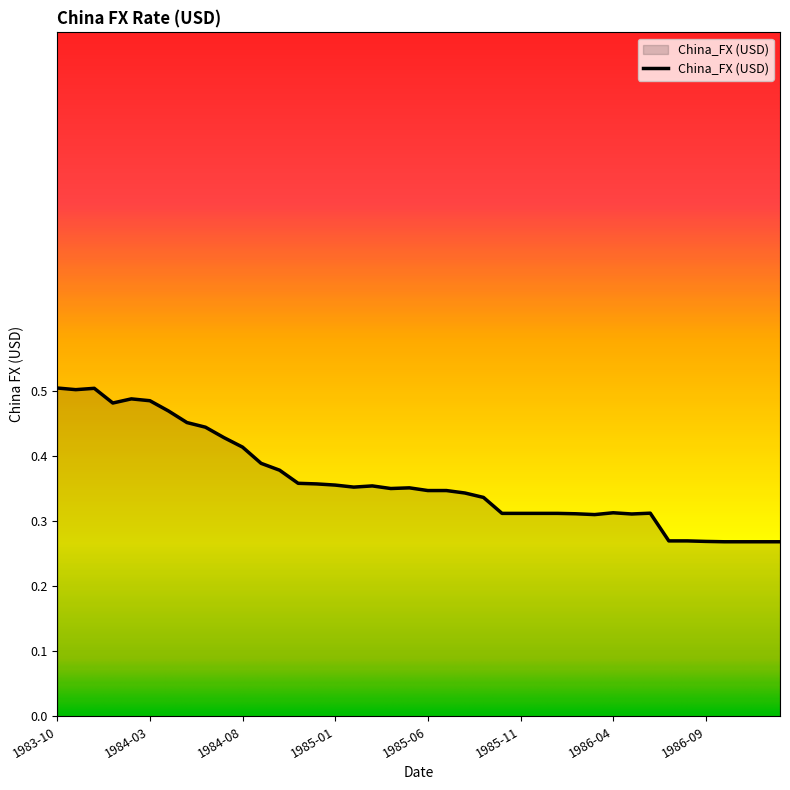

List the labels in order of value, largest first.

1983-10, 1983-12, 1983-11, 1984-02, 1984-03, 1984-01, 1984-04, 1984-05, 1984-06, 1984-07, 1984-08, 1984-09, 1984-10, 1984-11, 1984-12, 1985-01, 1985-03, 1985-02, 1985-05, 1985-04, 1985-07, 1985-06, 1985-08, 1985-09, 1986-04, 1986-06, 1985-10, 1985-11, 1985-12, 1986-01, 1986-02, 1986-05, 1986-03, 1986-07, 1986-08, 1986-09, 1986-10, 1986-11, 1986-12, 1987-01